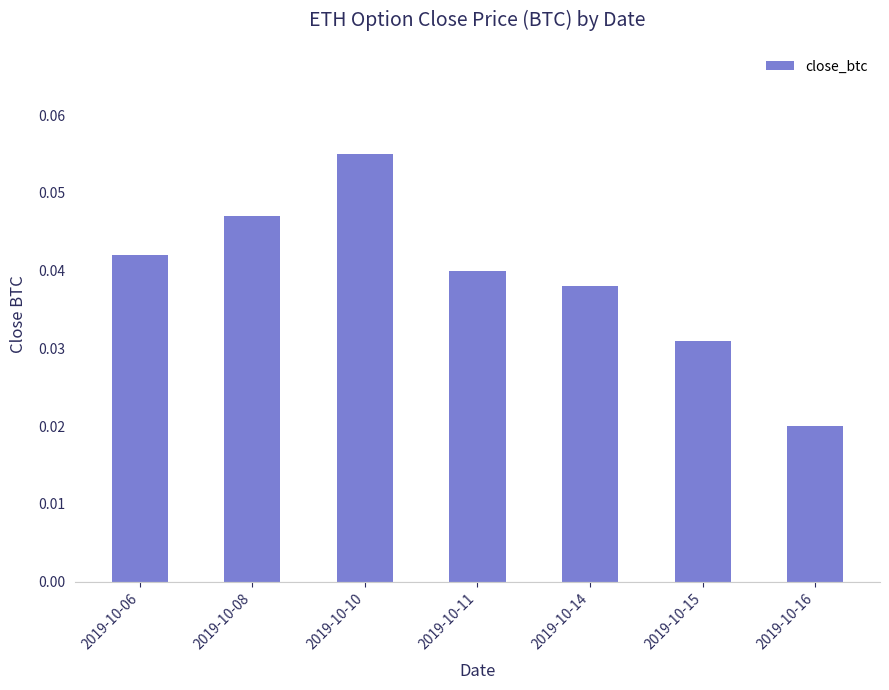

How many values are between 0 and 1?

7